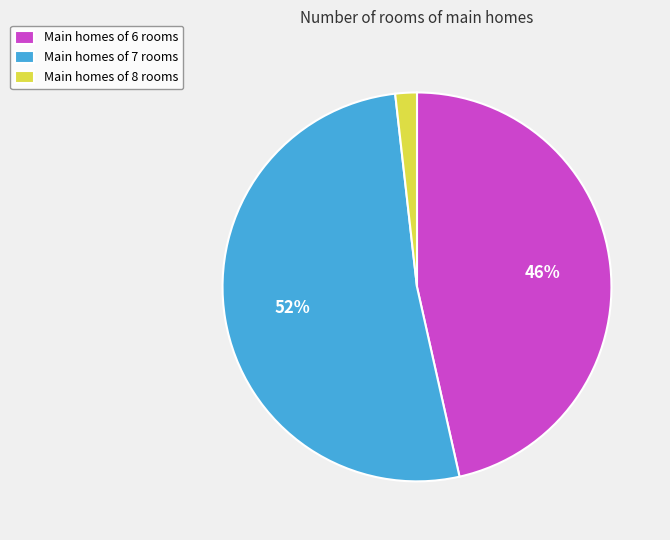

Which has a higher value, Main homes of 6 rooms or Main homes of 7 rooms?

Main homes of 7 rooms